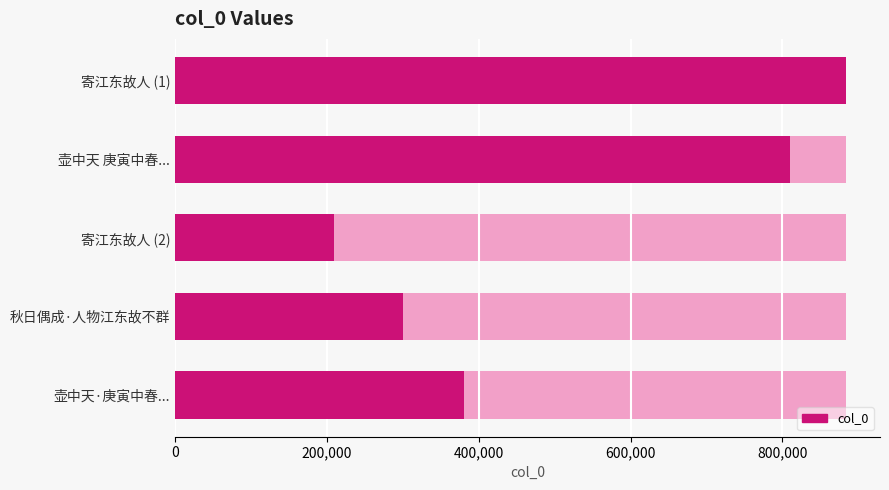

The value at 秋日偶成·人物江东故不群 is 299554. True or false?

True